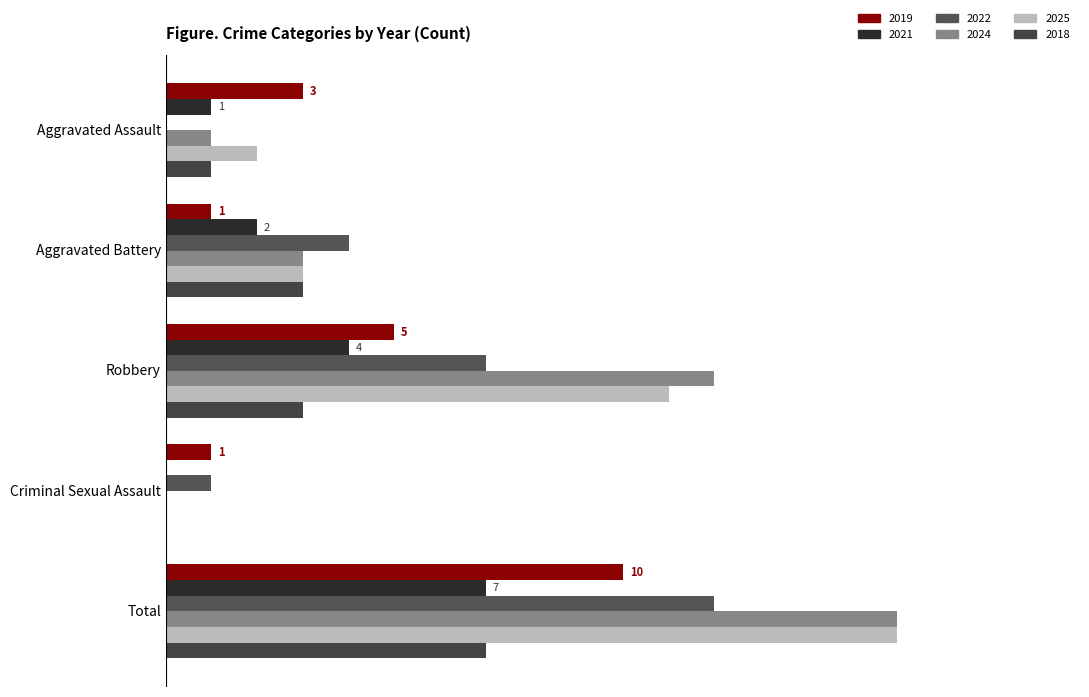

What is the difference between the second highest and second lowest values in the 2018 series?

2